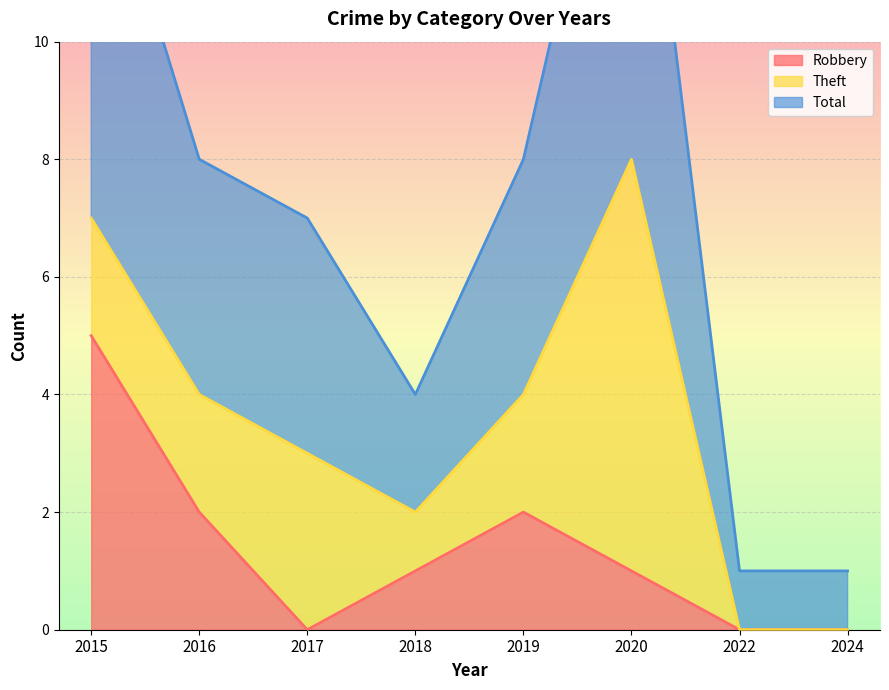

The Robbery series shows 5 at 2015. True or false?

True